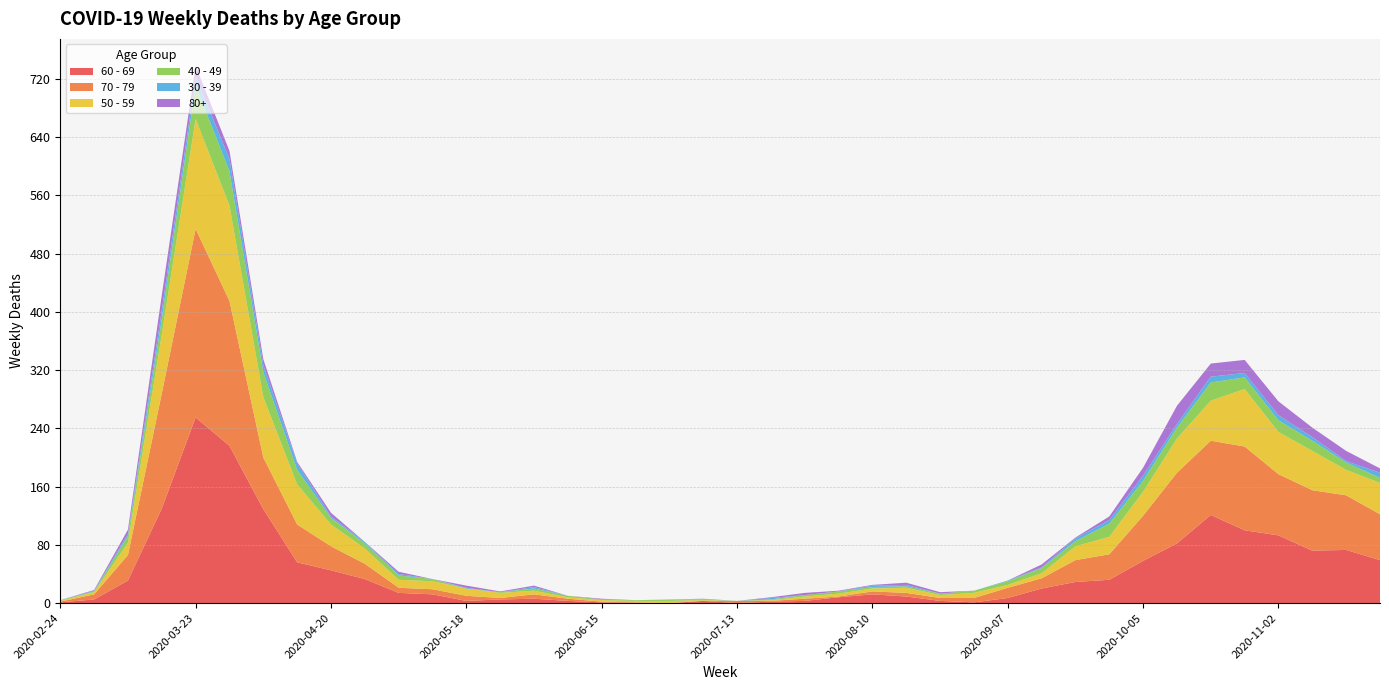

Reading left to right, what are all the values shown in this chart?

60 - 69: 2020-02-24=1	2020-03-02=5	2020-03-09=31	2020-03-16=130	2020-03-23=255	2020-03-30=216	2020-04-06=129	2020-04-13=56	2020-04-20=45	2020-04-27=33	2020-05-04=14	2020-05-11=12	2020-05-18=3	2020-05-25=5	2020-06-01=6	2020-06-08=3	2020-06-15=1	2020-06-22=0	2020-06-29=0	2020-07-06=3	2020-07-13=0	2020-07-20=2	2020-07-27=3	2020-08-03=8	2020-08-10=12	2020-08-17=9	2020-08-24=3	2020-08-31=1	2020-09-07=7	2020-09-14=20	2020-09-21=29	2020-09-28=32	2020-10-05=58	2020-10-12=82	2020-10-19=121	2020-10-26=100	2020-11-02=93	2020-11-09=72	2020-11-16=73	2020-11-23=59
70 - 79: 2020-02-24=1	2020-03-02=7	2020-03-09=35	2020-03-16=158	2020-03-23=259	2020-03-30=199	2020-04-06=71	2020-04-13=52	2020-04-20=33	2020-04-27=21	2020-05-04=7	2020-05-11=7	2020-05-18=7	2020-05-25=2	2020-06-01=6	2020-06-08=3	2020-06-15=1	2020-06-22=1	2020-06-29=0	2020-07-06=0	2020-07-13=3	2020-07-20=1	2020-07-27=3	2020-08-03=1	2020-08-10=4	2020-08-17=5	2020-08-24=4	2020-08-31=6	2020-09-07=14	2020-09-14=14	2020-09-21=30	2020-09-28=35	2020-10-05=62	2020-10-12=97	2020-10-19=102	2020-10-26=115	2020-11-02=84	2020-11-09=83	2020-11-16=75	2020-11-23=63
50 - 59: 2020-02-24=1	2020-03-02=3	2020-03-09=17	2020-03-16=81	2020-03-23=151	2020-03-30=131	2020-04-06=83	2020-04-13=55	2020-04-20=30	2020-04-27=21	2020-05-04=11	2020-05-11=11	2020-05-18=10	2020-05-25=7	2020-06-01=5	2020-06-08=2	2020-06-15=2	2020-06-22=2	2020-06-29=3	2020-07-06=1	2020-07-13=0	2020-07-20=1	2020-07-27=3	2020-08-03=4	2020-08-10=4	2020-08-17=7	2020-08-24=4	2020-08-31=7	2020-09-07=4	2020-09-14=7	2020-09-21=19	2020-09-28=24	2020-10-05=33	2020-10-12=47	2020-10-19=55	2020-10-26=79	2020-11-02=58	2020-11-09=54	2020-11-16=35	2020-11-23=43
40 - 49: 2020-02-24=1	2020-03-02=1	2020-03-09=9	2020-03-16=21	2020-03-23=46	2020-03-30=47	2020-04-06=34	2020-04-13=20	2020-04-20=9	2020-04-27=7	2020-05-04=6	2020-05-11=3	2020-05-18=0	2020-05-25=1	2020-06-01=3	2020-06-08=2	2020-06-15=1	2020-06-22=1	2020-06-29=2	2020-07-06=1	2020-07-13=0	2020-07-20=1	2020-07-27=2	2020-08-03=3	2020-08-10=2	2020-08-17=2	2020-08-24=2	2020-08-31=3	2020-09-07=5	2020-09-14=7	2020-09-21=7	2020-09-28=18	2020-10-05=15	2020-10-12=15	2020-10-19=25	2020-10-26=16	2020-11-02=16	2020-11-09=14	2020-11-16=10	2020-11-23=7
30 - 39: 2020-02-24=0	2020-03-02=1	2020-03-09=3	2020-03-16=12	2020-03-23=12	2020-03-30=17	2020-04-06=10	2020-04-13=9	2020-04-20=2	2020-04-27=2	2020-05-04=2	2020-05-11=0	2020-05-18=1	2020-05-25=0	2020-06-01=2	2020-06-08=0	2020-06-15=0	2020-06-22=0	2020-06-29=0	2020-07-06=1	2020-07-13=0	2020-07-20=2	2020-07-27=0	2020-08-03=0	2020-08-10=2	2020-08-17=2	2020-08-24=0	2020-08-31=0	2020-09-07=1	2020-09-14=1	2020-09-21=4	2020-09-28=5	2020-10-05=7	2020-10-12=5	2020-10-19=8	2020-10-26=6	2020-11-02=7	2020-11-09=5	2020-11-16=2	2020-11-23=7
80+: 2020-02-24=0	2020-03-02=1	2020-03-09=6	2020-03-16=21	2020-03-23=15	2020-03-30=11	2020-04-06=8	2020-04-13=2	2020-04-20=5	2020-04-27=0	2020-05-04=3	2020-05-11=0	2020-05-18=3	2020-05-25=1	2020-06-01=2	2020-06-08=0	2020-06-15=1	2020-06-22=0	2020-06-29=0	2020-07-06=0	2020-07-13=0	2020-07-20=1	2020-07-27=3	2020-08-03=1	2020-08-10=1	2020-08-17=3	2020-08-24=2	2020-08-31=0	2020-09-07=0	2020-09-14=4	2020-09-21=1	2020-09-28=5	2020-10-05=11	2020-10-12=25	2020-10-19=18	2020-10-26=18	2020-11-02=19	2020-11-09=13	2020-11-16=14	2020-11-23=6